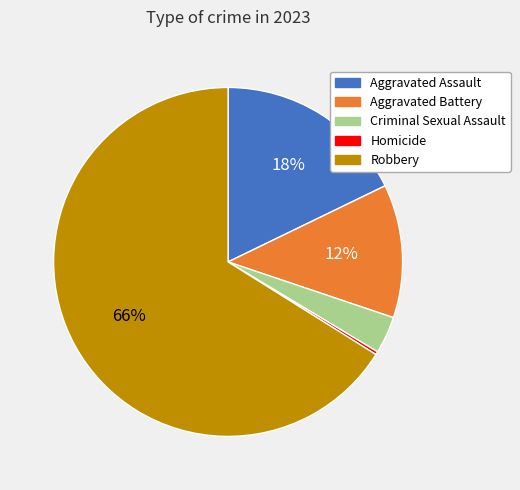

Is there a majority slice in this chart?

Yes